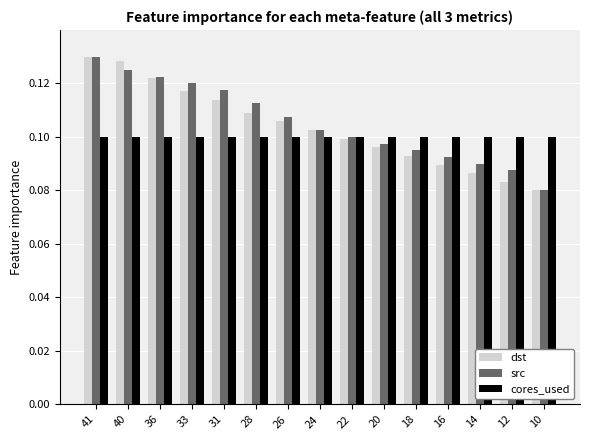

Between 33 and 18, which series saw the biggest shift?

src